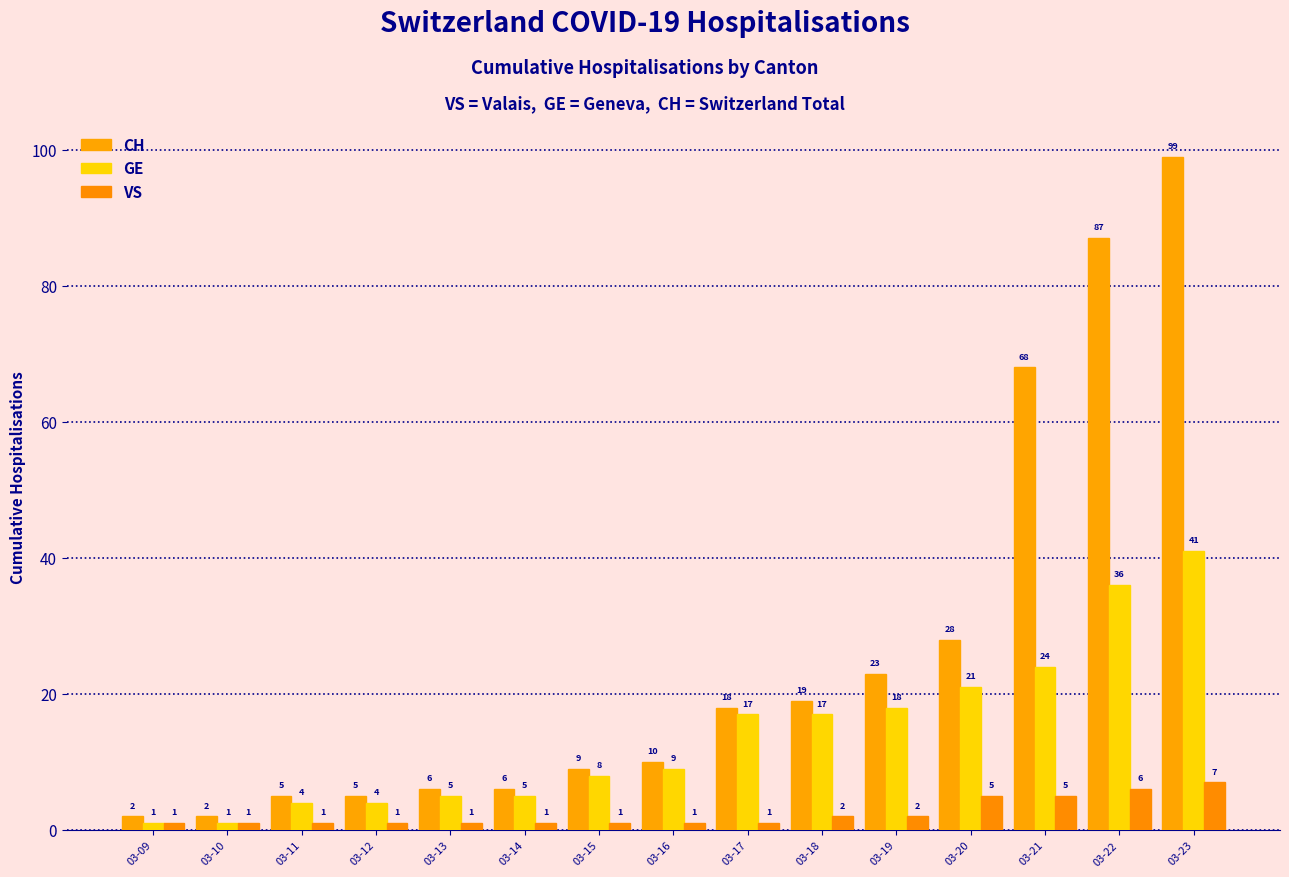

Reading right to left, list all the values displayed in this chart.

CH: 99	87	68	28	23	19	18	10	9	6	6	5	5	2	2
GE: 41	36	24	21	18	17	17	9	8	5	5	4	4	1	1
VS: 7	6	5	5	2	2	1	1	1	1	1	1	1	1	1